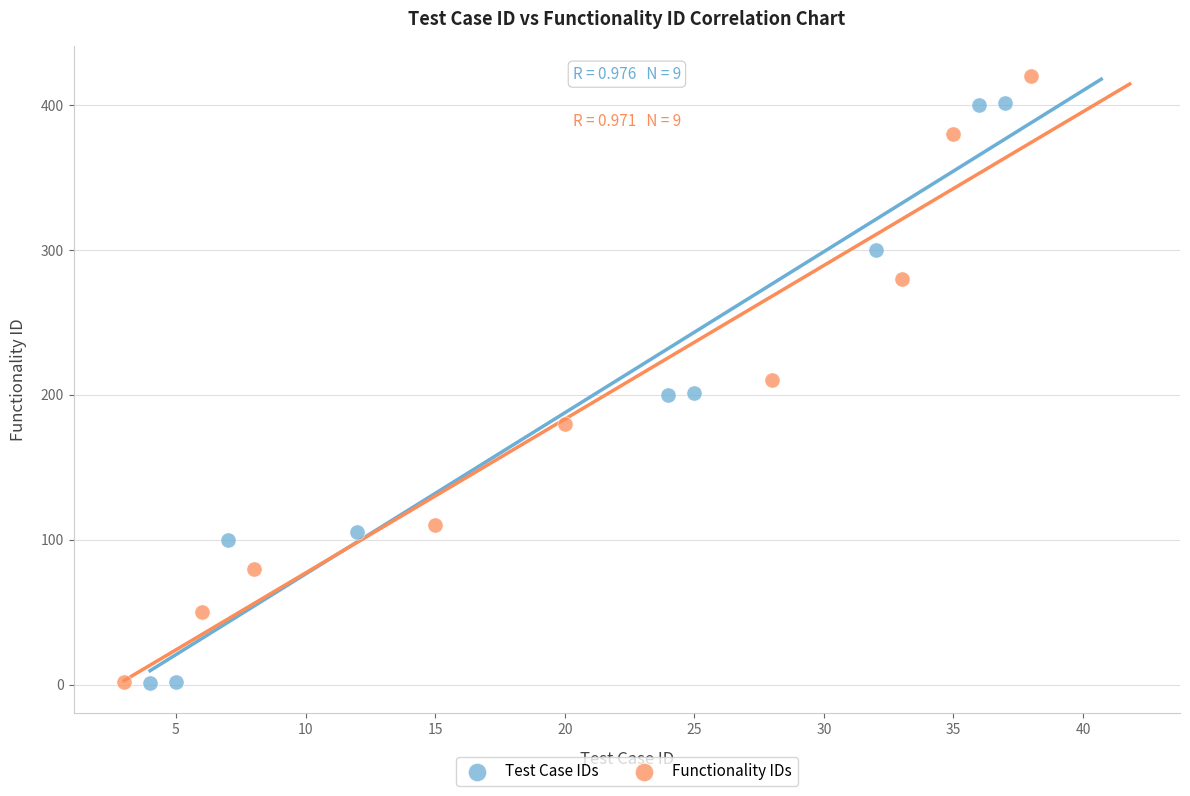

Which series has the largest Y range (max minus min)?

Functionality IDs